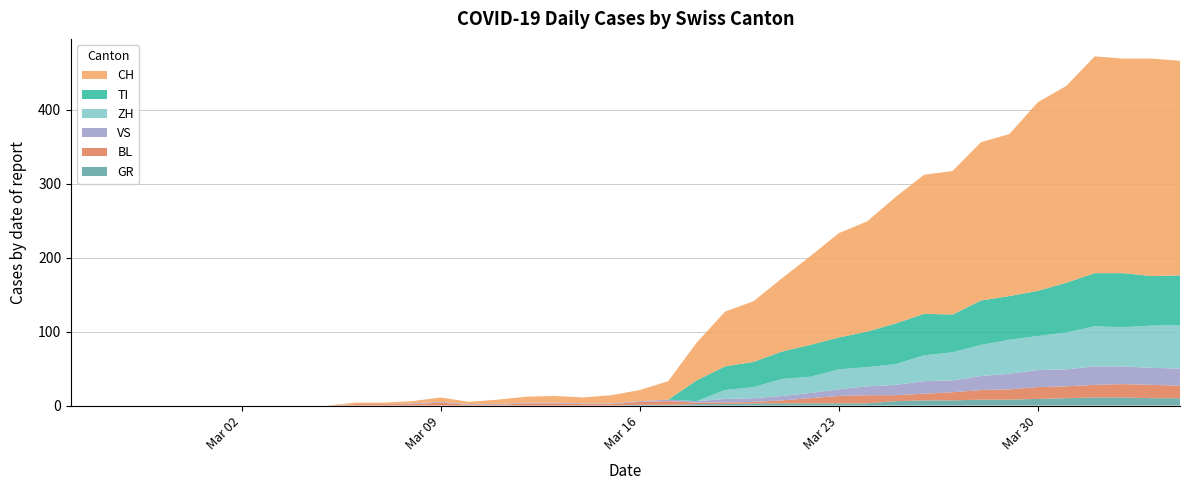

Reading left to right, what are all the values shown in this chart?

CH: 0	0	0	0	0	0	0	0	0	0	2	2	3	6	3	6	8	9	8	11	15	25	51	74	82	99	120	141	149	171	188	194	214	219	255	266	293	290	294	290
GR: 0	0	0	0	0	0	0	0	0	0	0	0	0	0	0	0	0	0	0	0	1	1	2	2	3	3	3	3	3	6	7	7	8	8	9	10	11	11	10	10
TI: 0	0	0	0	0	0	0	0	0	0	0	0	0	0	0	0	0	0	0	0	0	0	28	32	34	37	43	43	48	55	56	51	60	59	61	67	72	73	67	67
VS: 0	0	0	0	0	0	0	0	0	0	0	0	1	1	1	1	1	1	1	1	1	2	2	5	5	6	7	9	12	14	17	16	19	21	23	23	25	24	23	23
BL: 0	0	0	0	0	0	0	0	0	0	2	2	2	4	1	1	3	3	2	2	4	5	2	2	2	4	7	10	11	8	9	11	13	14	16	16	17	18	18	17
ZH: 0	0	0	0	0	0	0	0	0	0	0	0	0	0	0	0	0	0	0	0	0	0	0	12	15	23	22	27	26	28	35	38	42	46	46	50	54	53	57	59